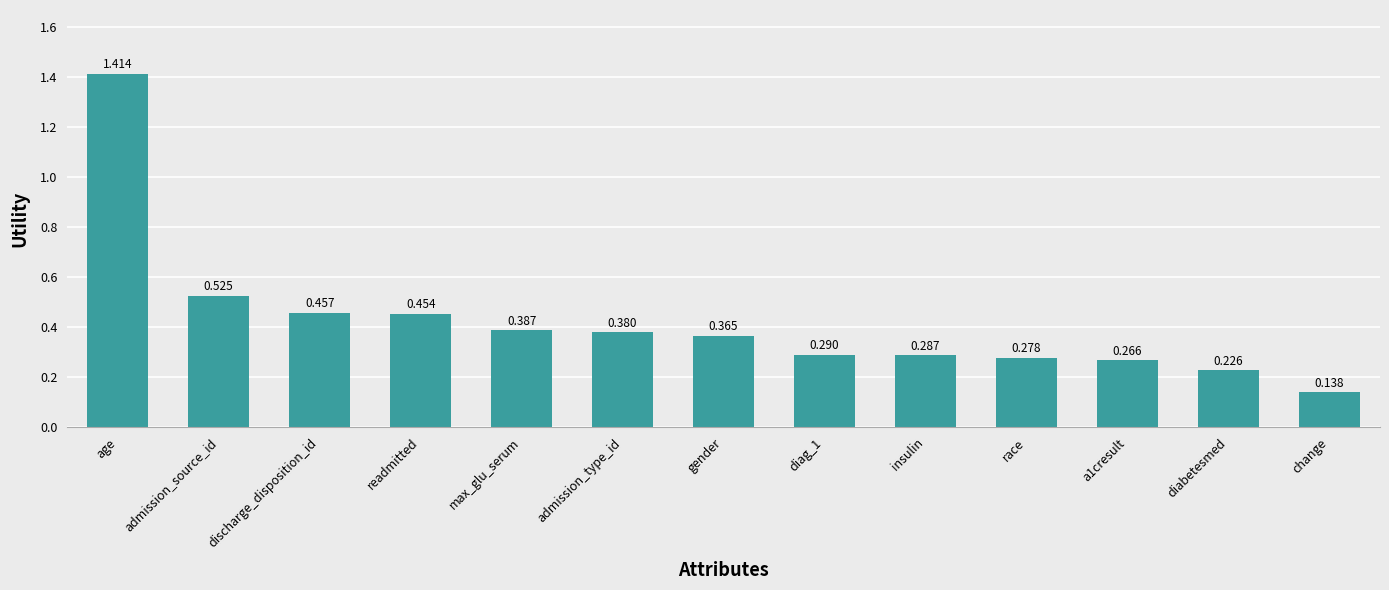

Which has a higher value, discharge_disposition_id or diag_1?

discharge_disposition_id